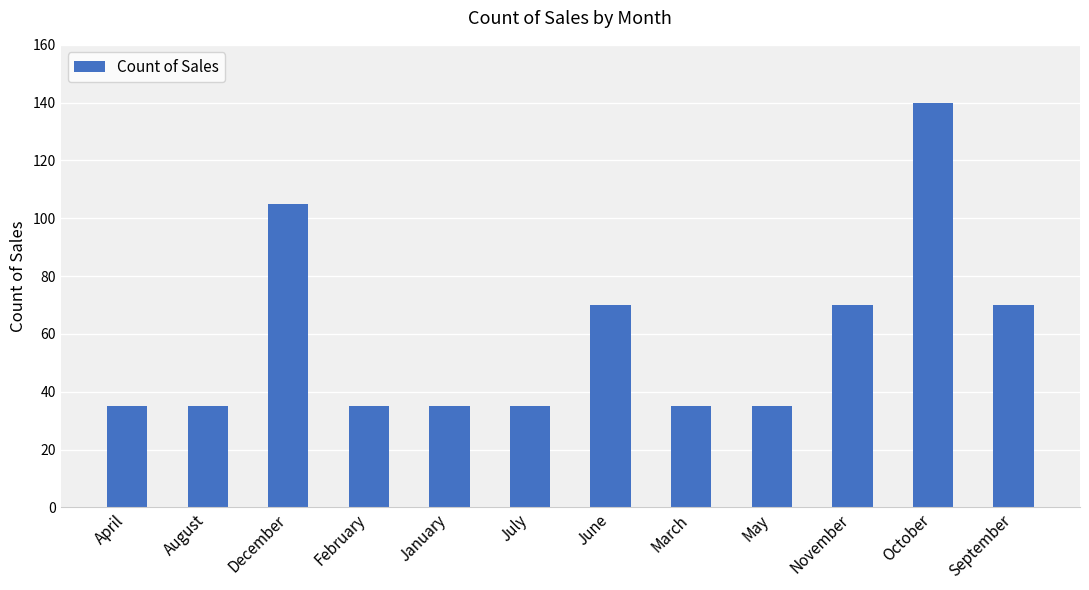

The value at November is 70. True or false?

True